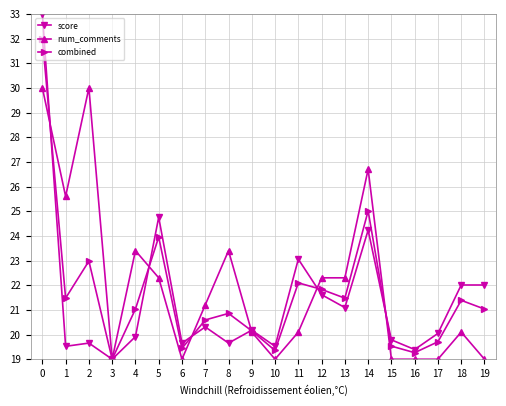

What is the value of the num_comments point at the 5th from the left?

23.4